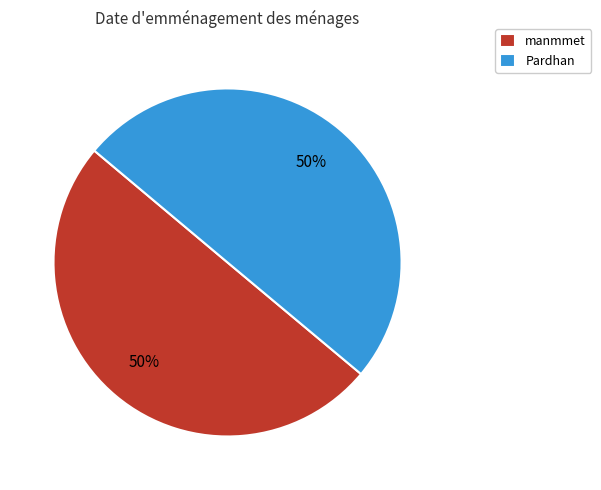

Approximately how many times larger is the value at manmmet compared to Pardhan?

1.0